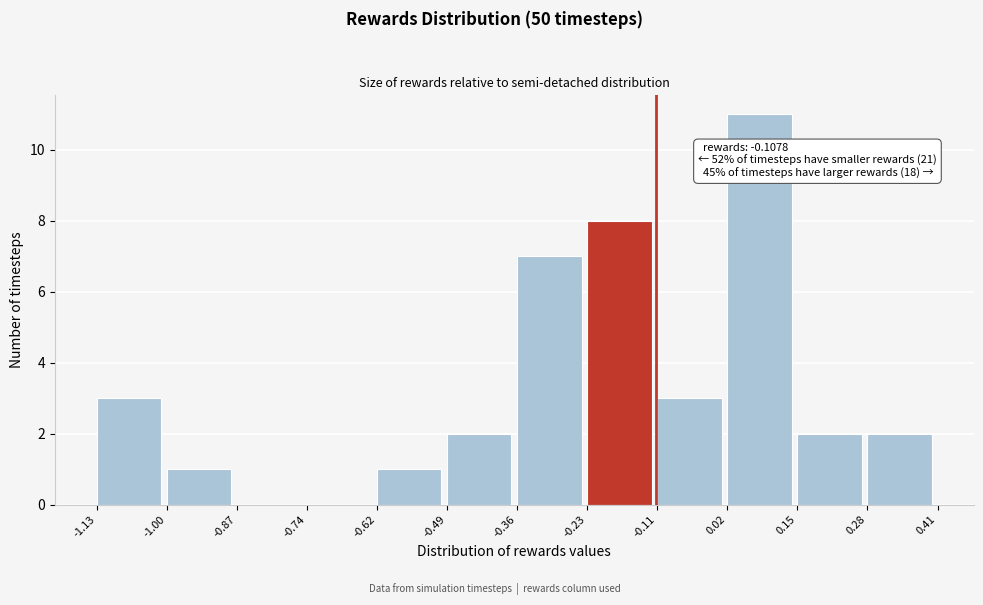

Over which range of the x-axis is the bar tallest?

0.02 to 0.15